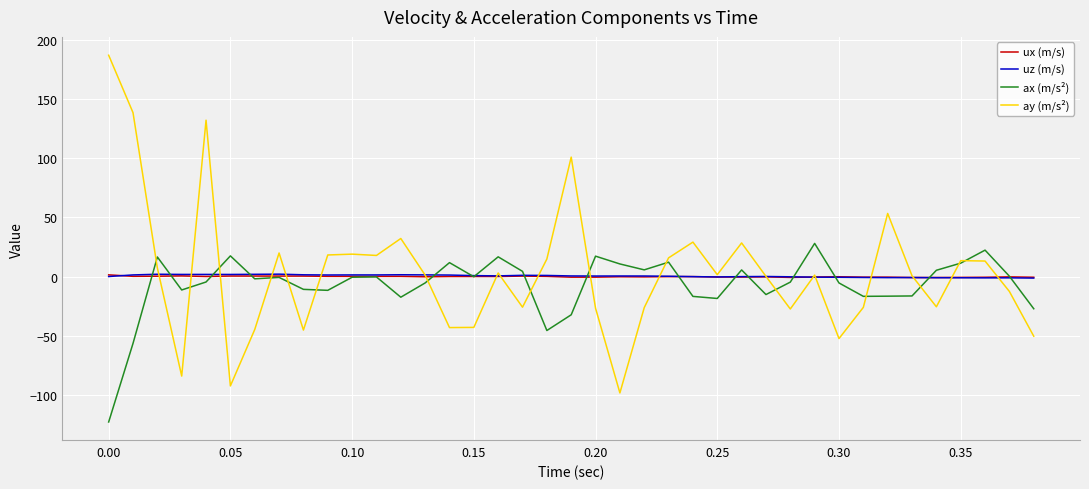

Which series has the widest spread of values?

ay (m/s²)